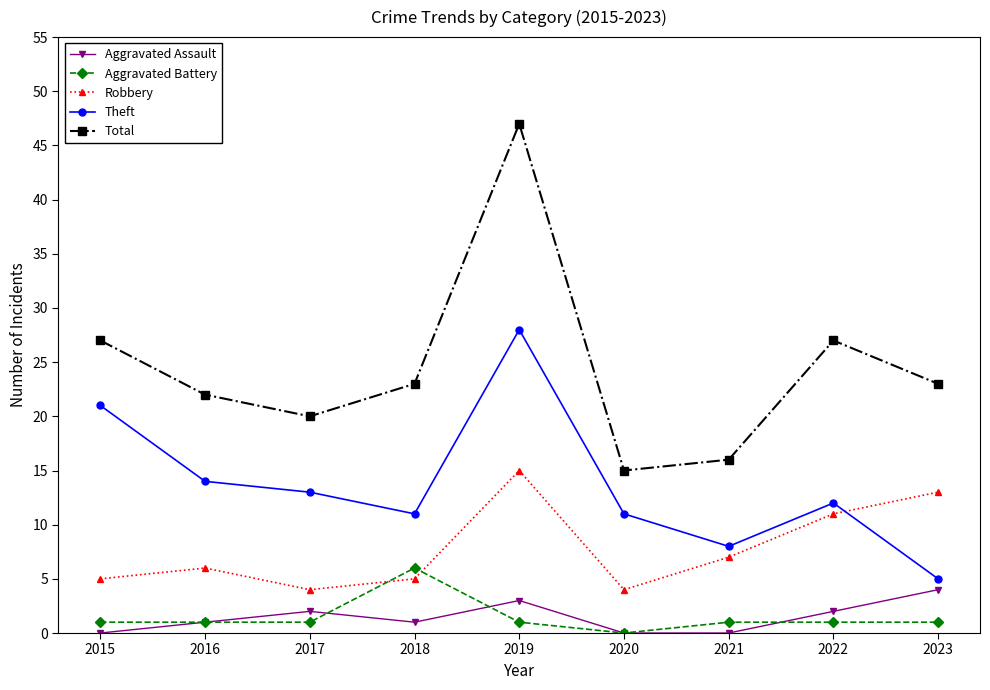

Which series has the widest spread of values?

Total